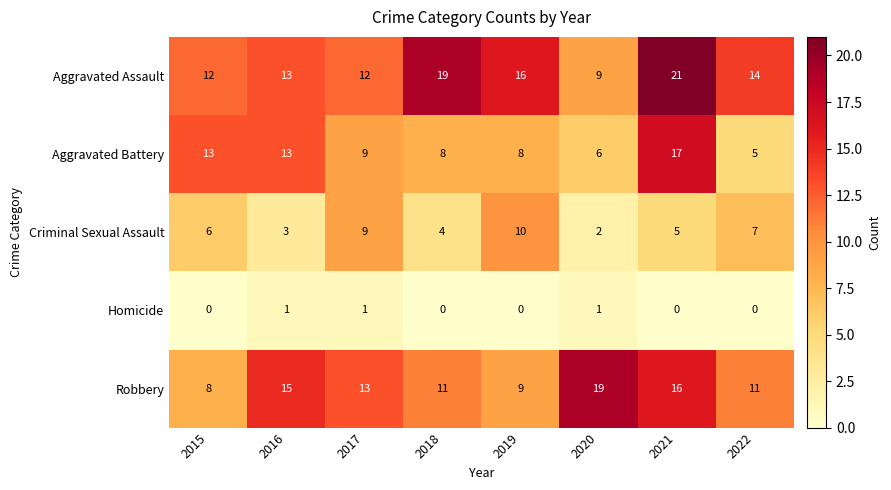

What is the sum of all Robbery values?

102